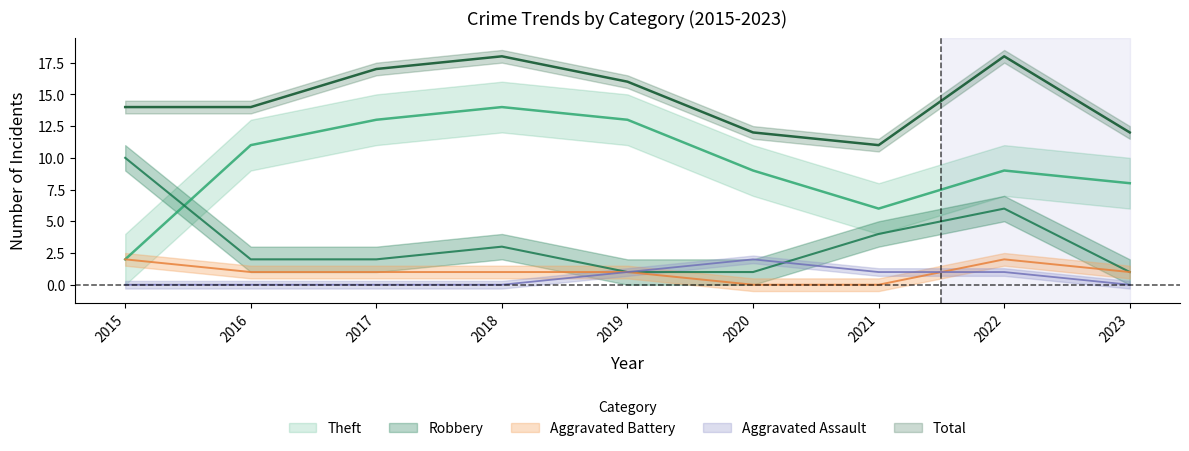

At which label is Theft closest to 8?

2023